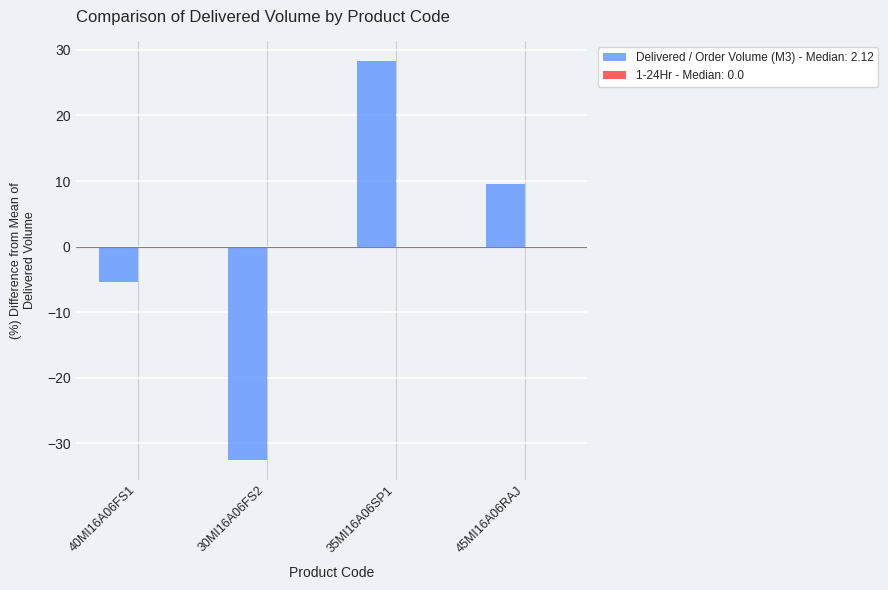

Reading right to left, transcribe all the data shown in this chart.

9.6	28.2	-32.5	-5.3